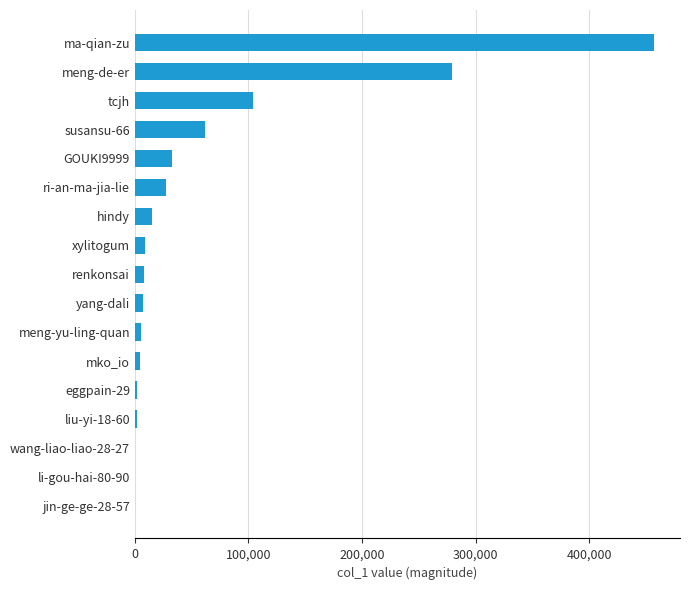

At which label is the value closest to 228495?

meng-de-er